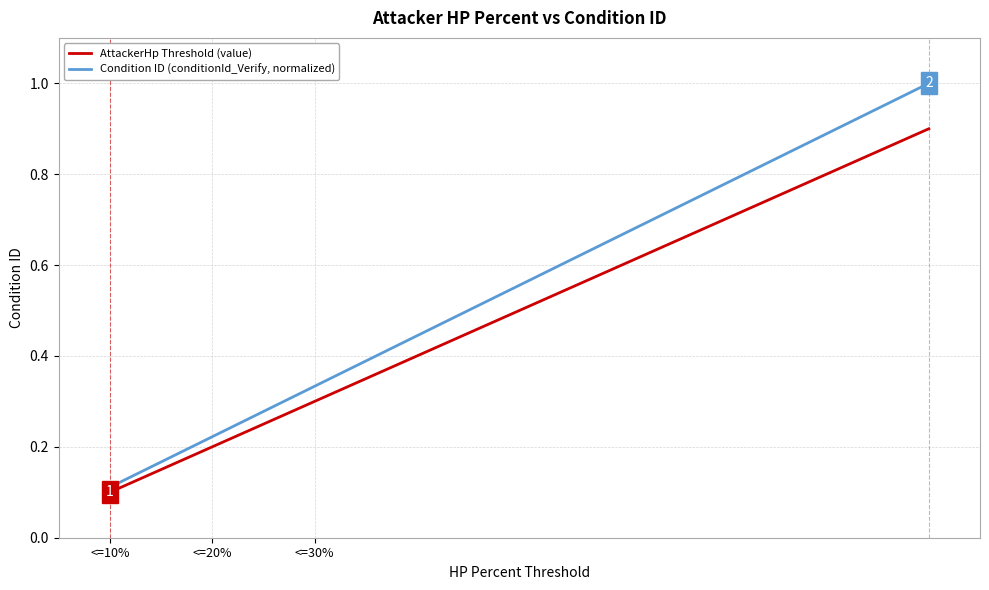

True or false: Condition ID (conditionId_Verify, normalized) and AttackerHp Threshold (value) cross at least once.

False